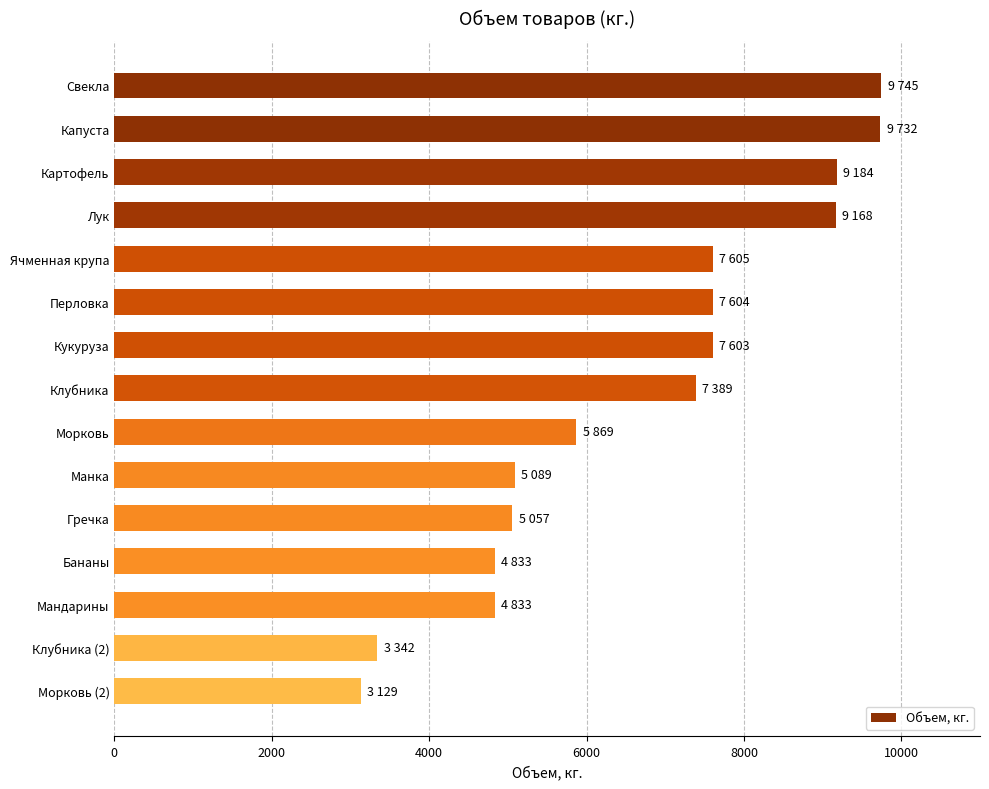

At which label is the value closest to 6437?

Морковь